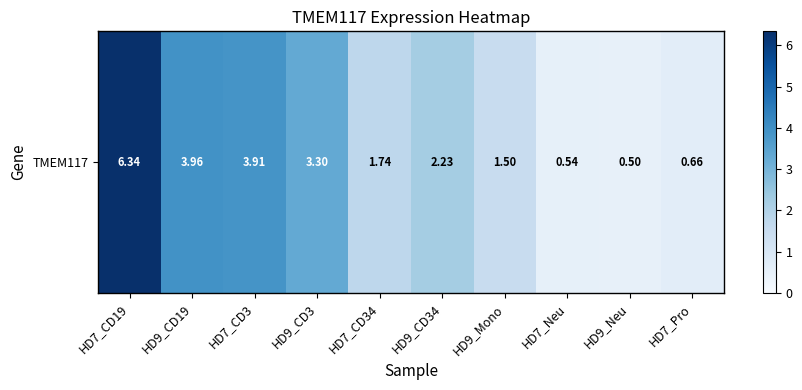

The chart shows a value of 2.2 at HD9_CD34. True or false?

True